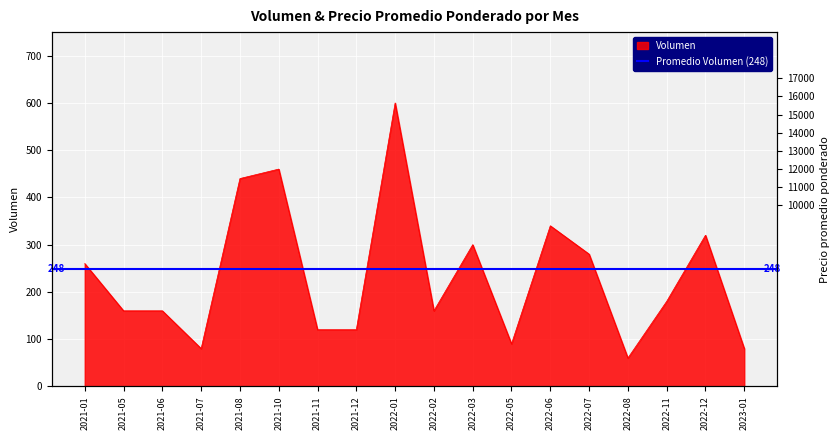

At which label does the data first exceed 180?

2021-01